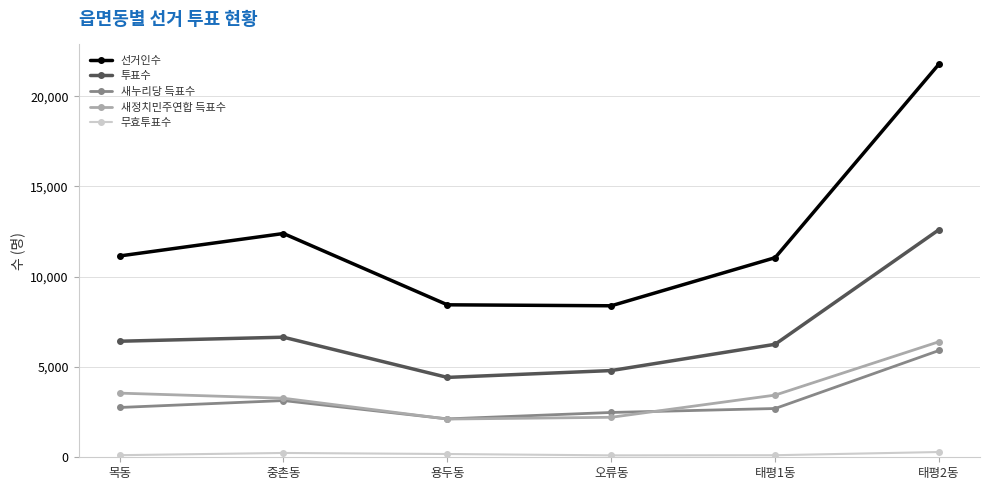

The value of 투표수 at 중촌동 is 6651. True or false?

True